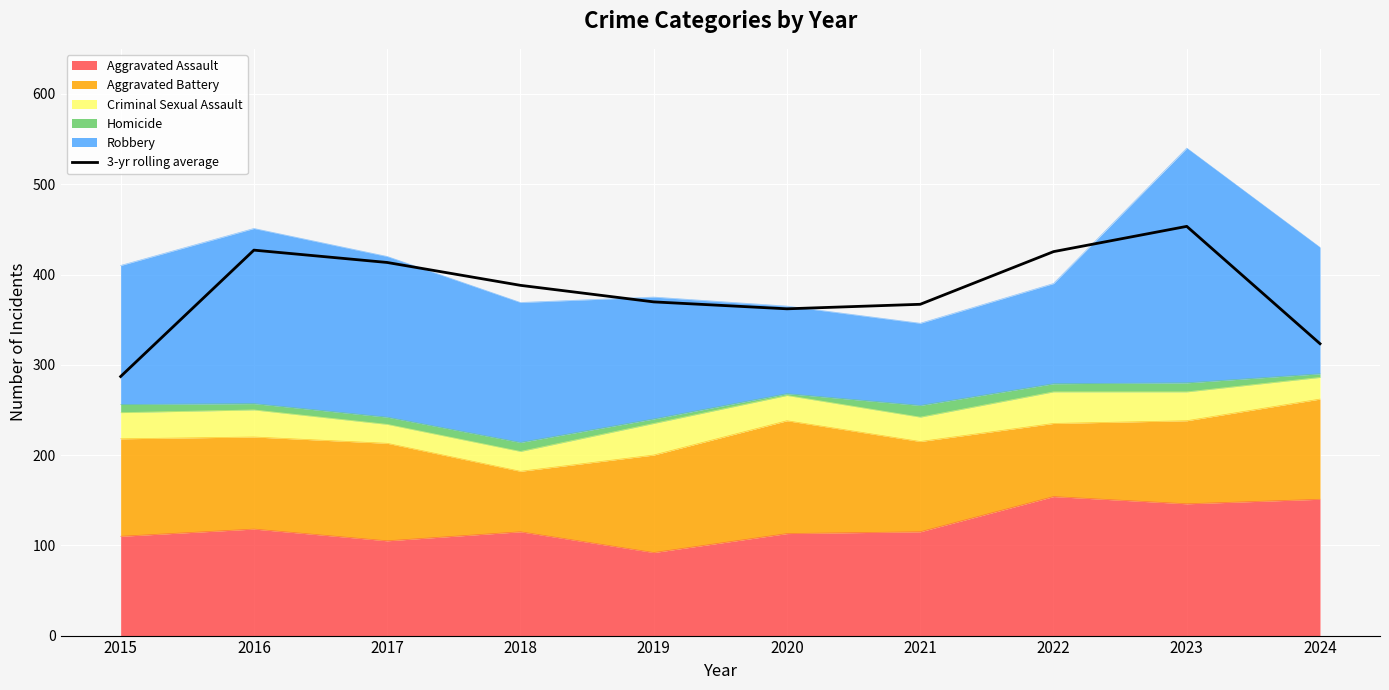

How many interior local peaks (higher than both neighbors) does the data have?

2